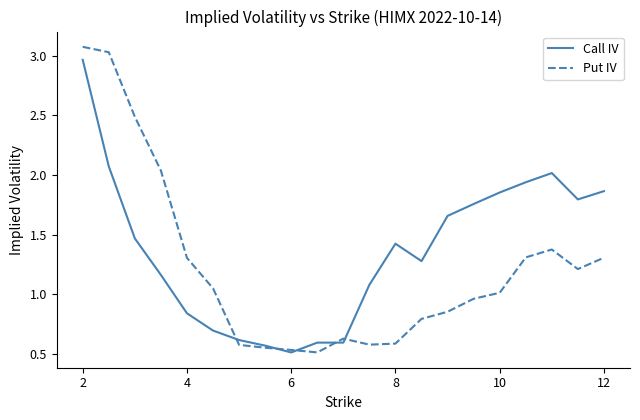

What is the highest value of the Put IV series?

3.1